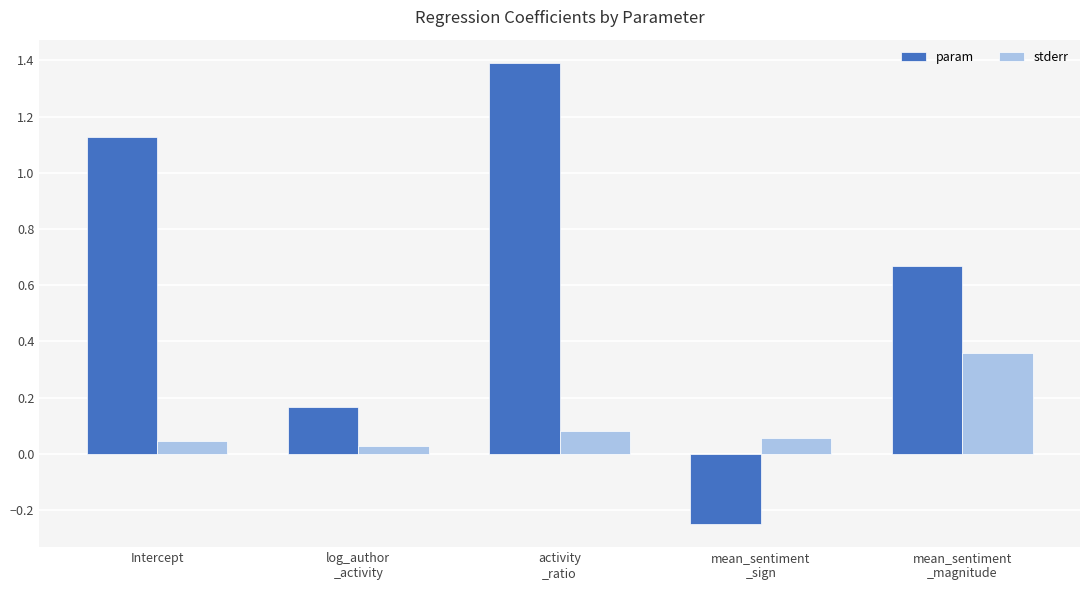

At which category does the chart reach its minimum across all series?

mean_sentiment
_sign